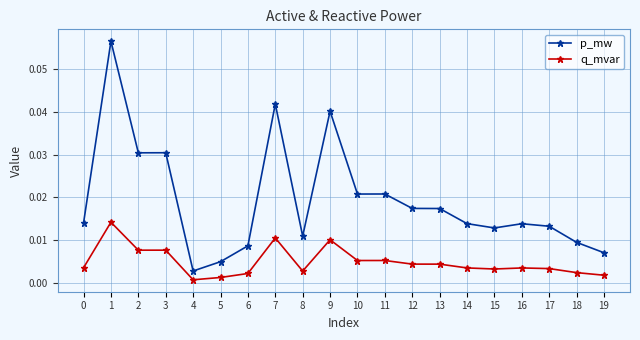

Rank the series by their maximum value, from lowest to highest.

q_mvar, p_mw